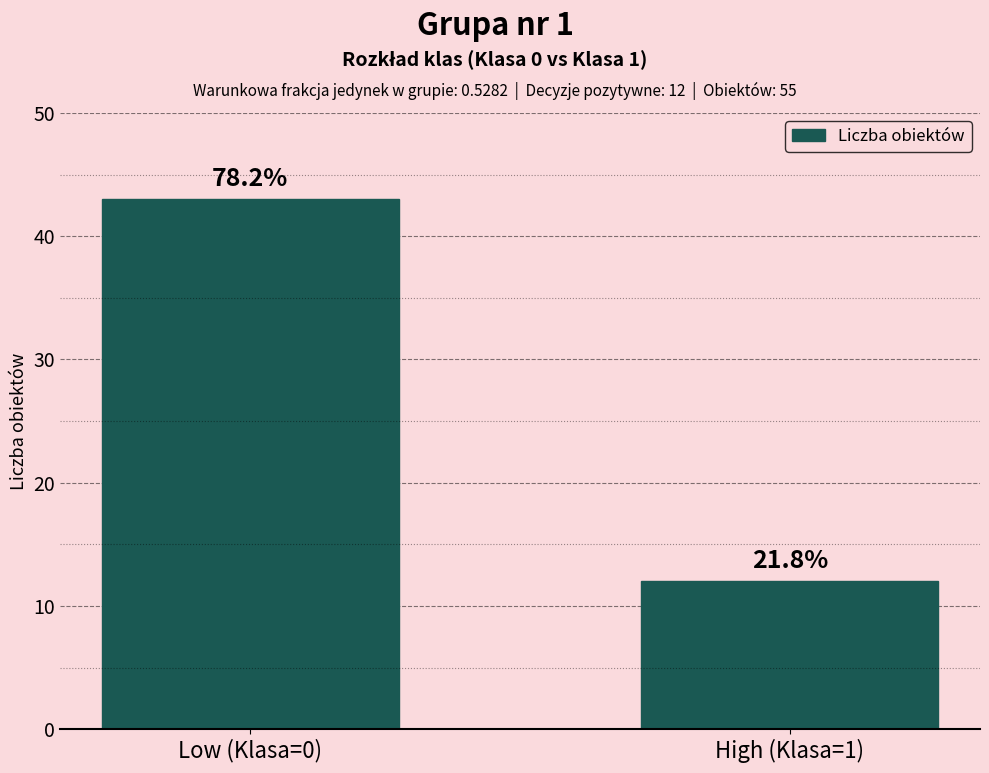

Where is the data nearest to the value 27?

High (Klasa=1)